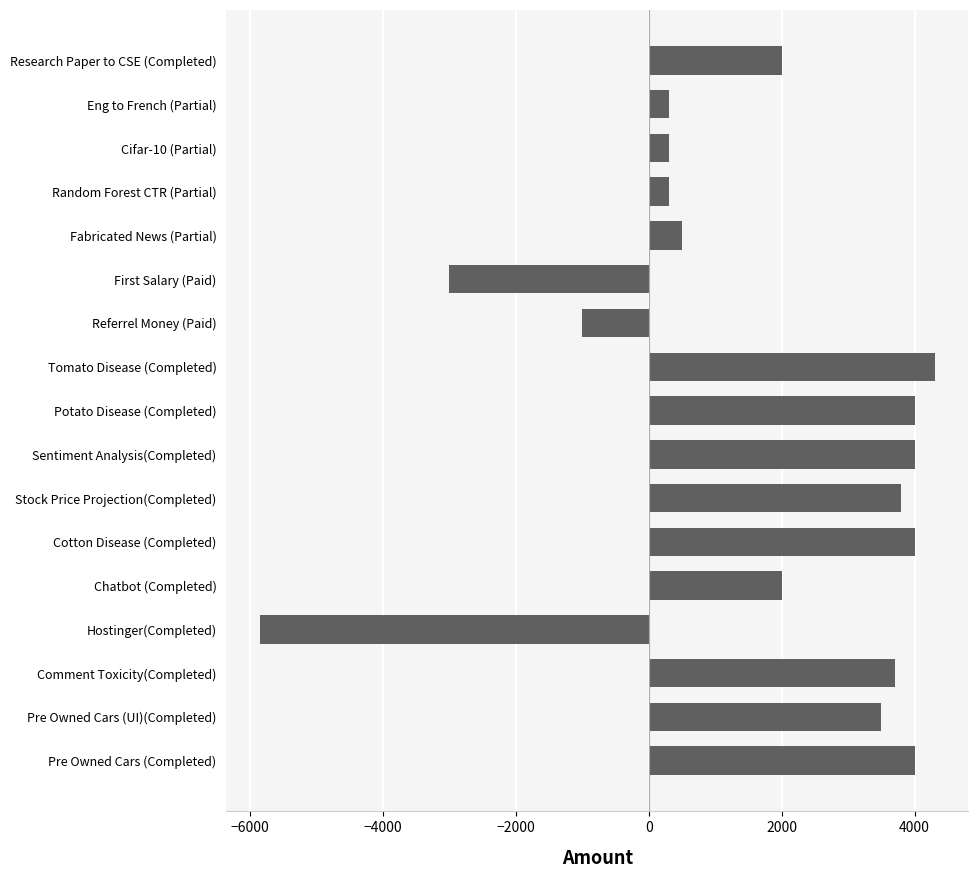

How many values are below 2000?

7